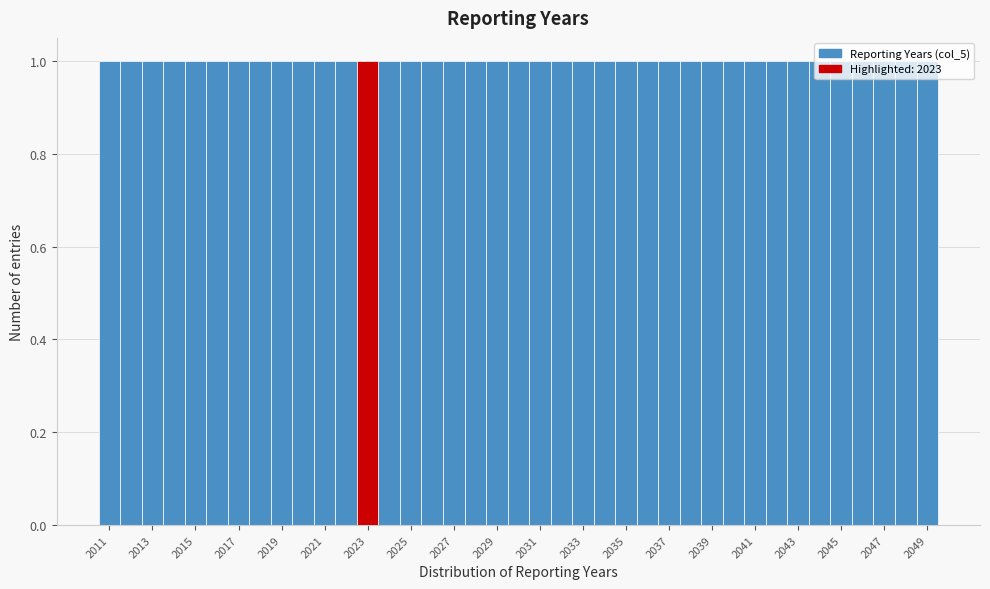

What is the height of the bar covering 2019.5 to 2020.5 on the x-axis? Neither the bar edges nor the heights are printed on the chart, so give them approximately, as read against the axes.

1